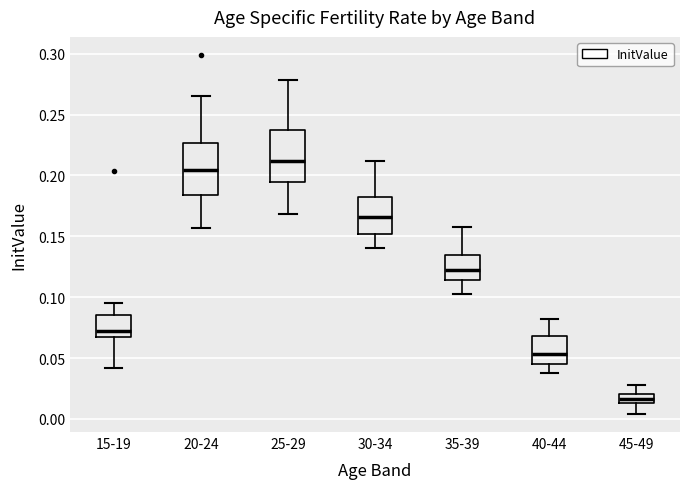

Reading left to right, read every box against the y-axis: the position of its median line, the range the box covers, and the ends of its whiskers. The values are not printed on the chart, so give them approximately, as read against the axis.

15-19: median 0.070, box 0.065 to 0.085, whiskers 0.040 to 0.095
20-24: median 0.205, box 0.185 to 0.225, whiskers 0.155 to 0.265
25-29: median 0.210, box 0.195 to 0.235, whiskers 0.170 to 0.280
30-34: median 0.165, box 0.150 to 0.185, whiskers 0.140 to 0.210
35-39: median 0.125, box 0.115 to 0.135, whiskers 0.105 to 0.160
40-44: median 0.055, box 0.045 to 0.070, whiskers 0.040 to 0.080
45-49: median 0.015 (inside the box), box 0.015 to 0.020, whiskers 0.005 to 0.030